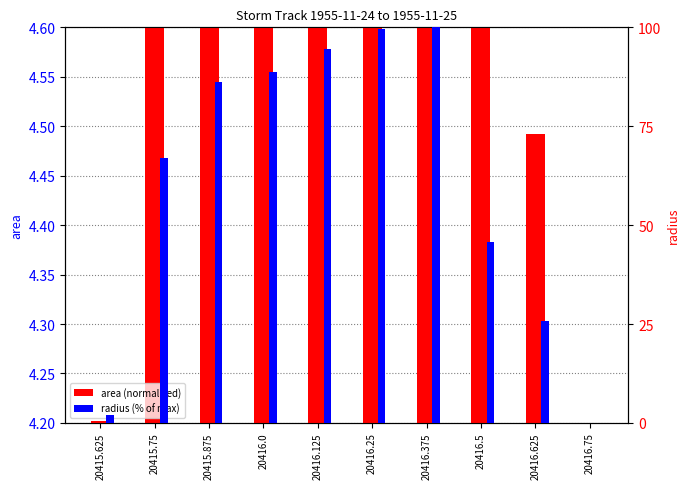

Reading left to right, transcribe all the data shown in this chart.

area (normalized): 20415.625=4.2	20415.75=6.2	20415.875=7.5	20416.0=7.7	20416.125=8.1	20416.25=8.6	20416.375=8.6	20416.5=5.1	20416.625=4.5	20416.75=4.2
radius (% of max): 20415.625=2.0	20415.75=67.0	20415.875=86.1	20416.0=88.8	20416.125=94.6	20416.25=99.7	20416.375=100.0	20416.5=45.8	20416.625=25.8	20416.75=0.0